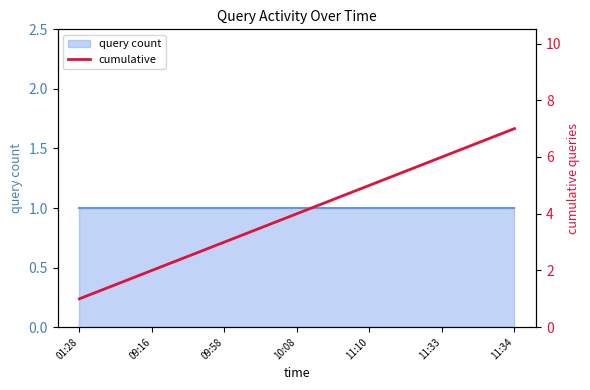

At which label does the data first exceed 4?

11:10